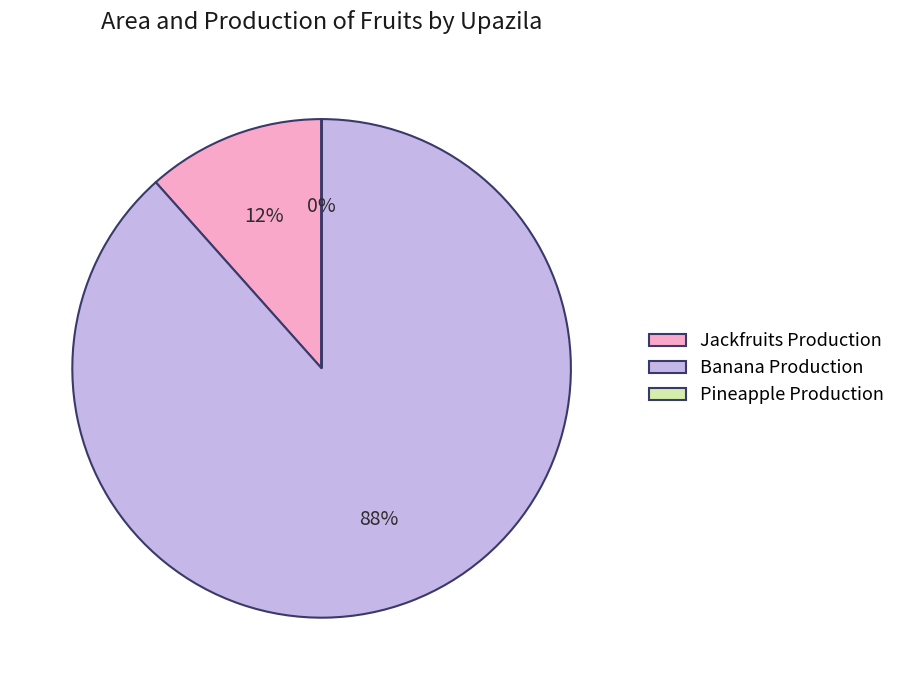

Does any single category account for the majority?

Yes